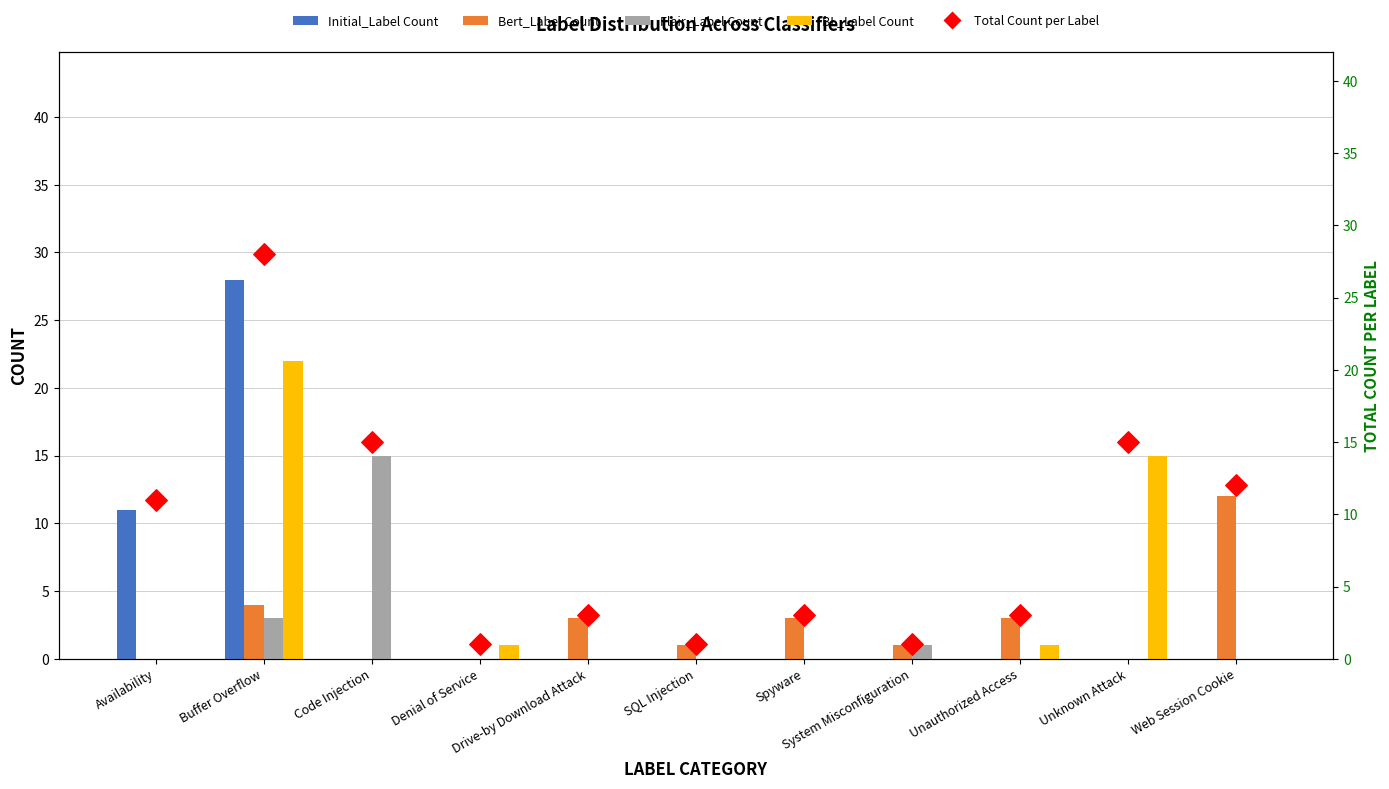

What is the total value across all series at Denial of Service?

2